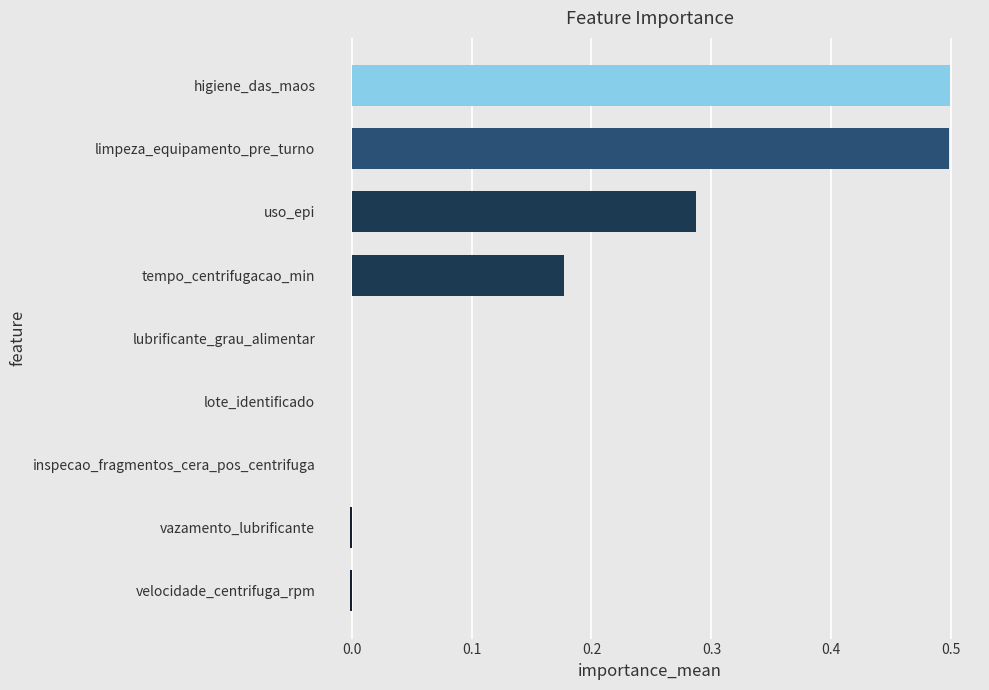

What is the sum of all values?

1.5